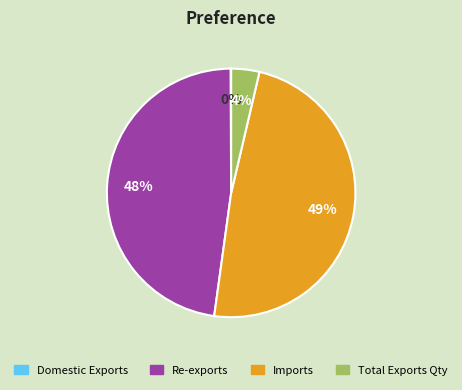

To the nearest percent, what is the average slice percentage?

25%